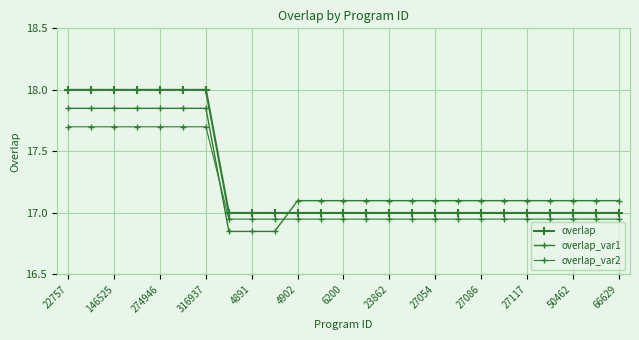

Which category has the lowest value in the overlap series?

23862